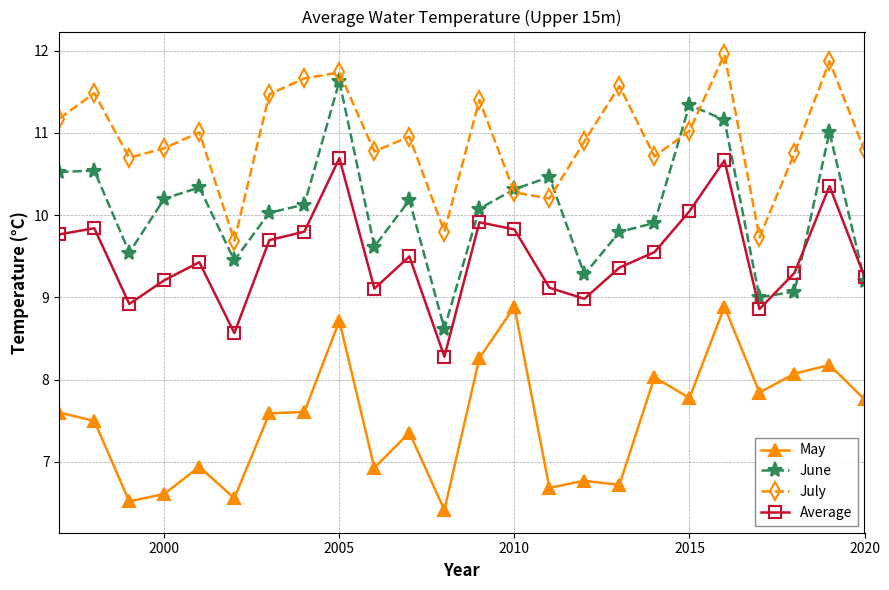

Which series has the largest total across all categories?

July